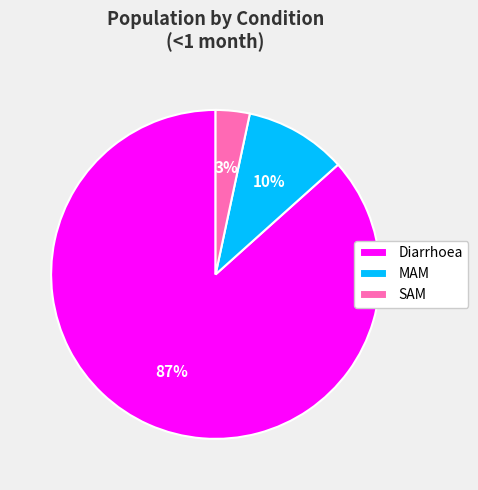

Which has a higher value, SAM or Diarrhoea?

Diarrhoea